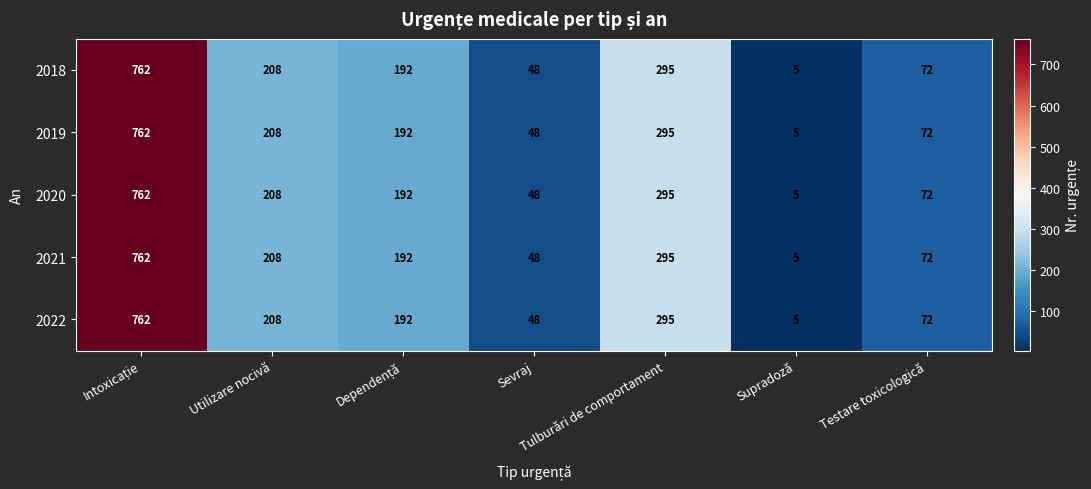

True or false: 2022 has a value of 272 at Utilizare nocivă.

False